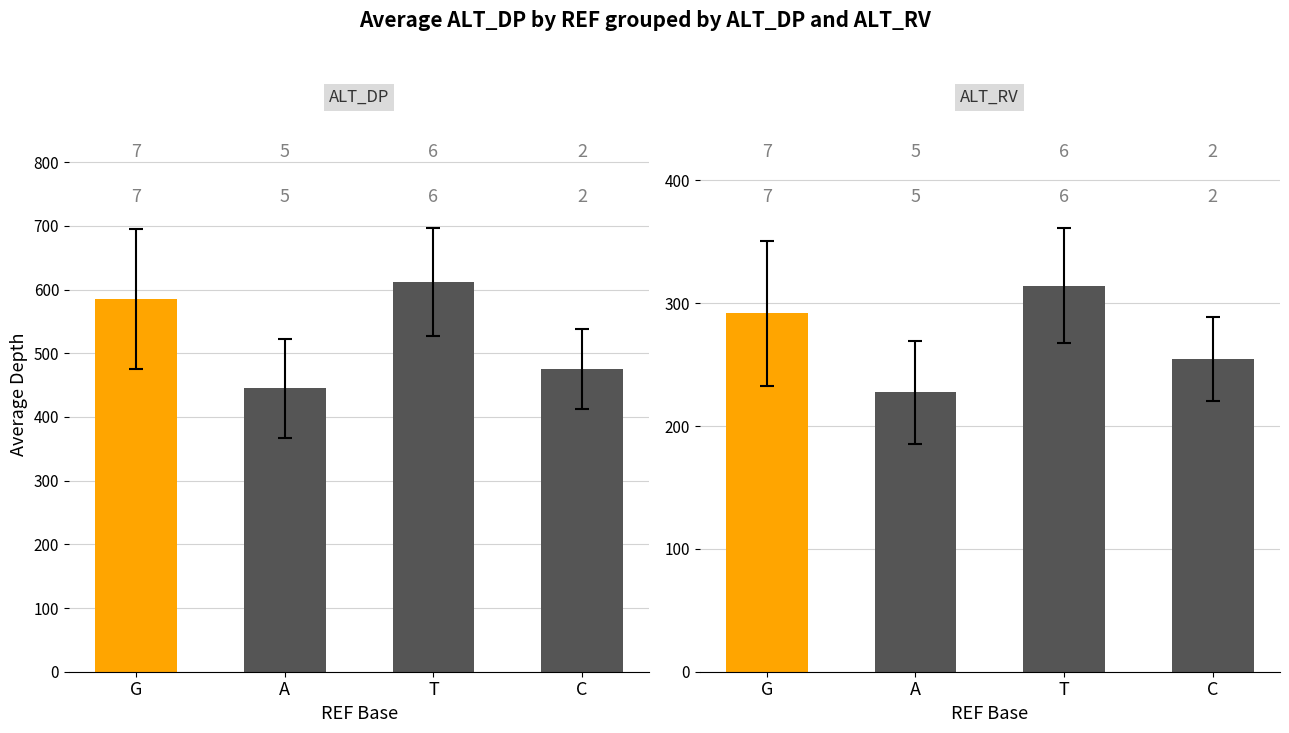

What are all the series names shown in the legend?

ALT_DP, ALT_RV